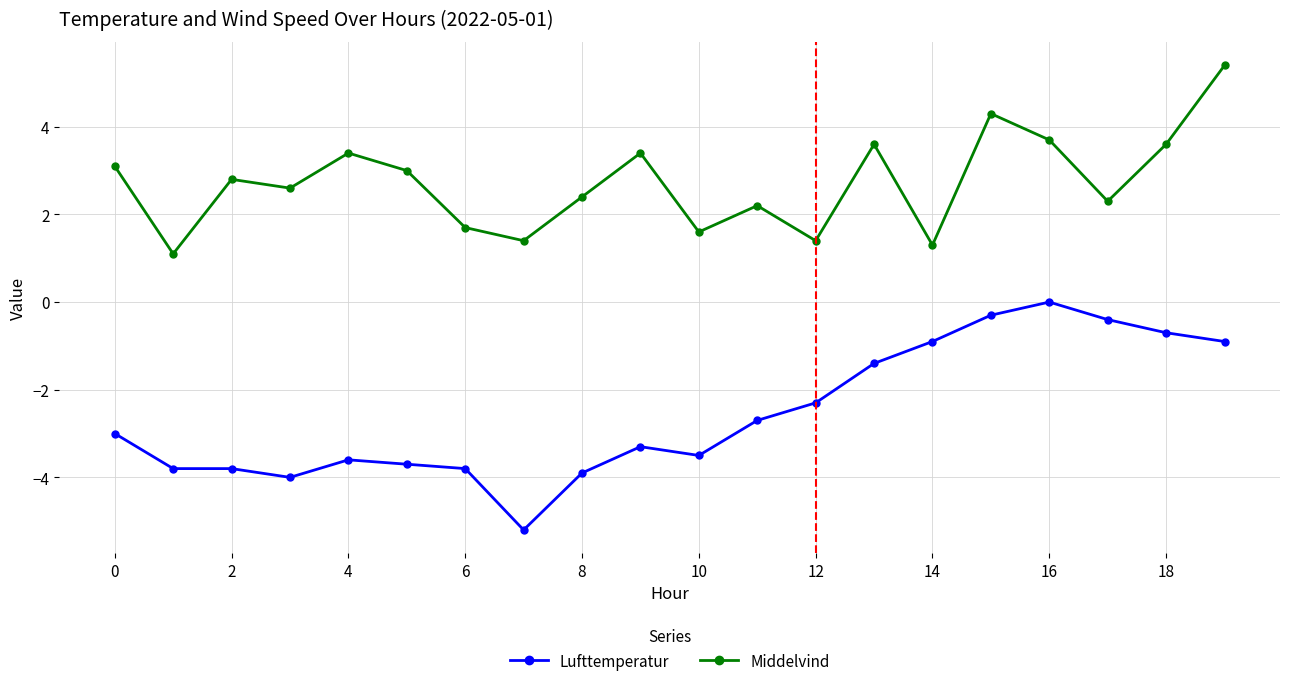

Which series has the largest range (max minus min)?

Lufttemperatur